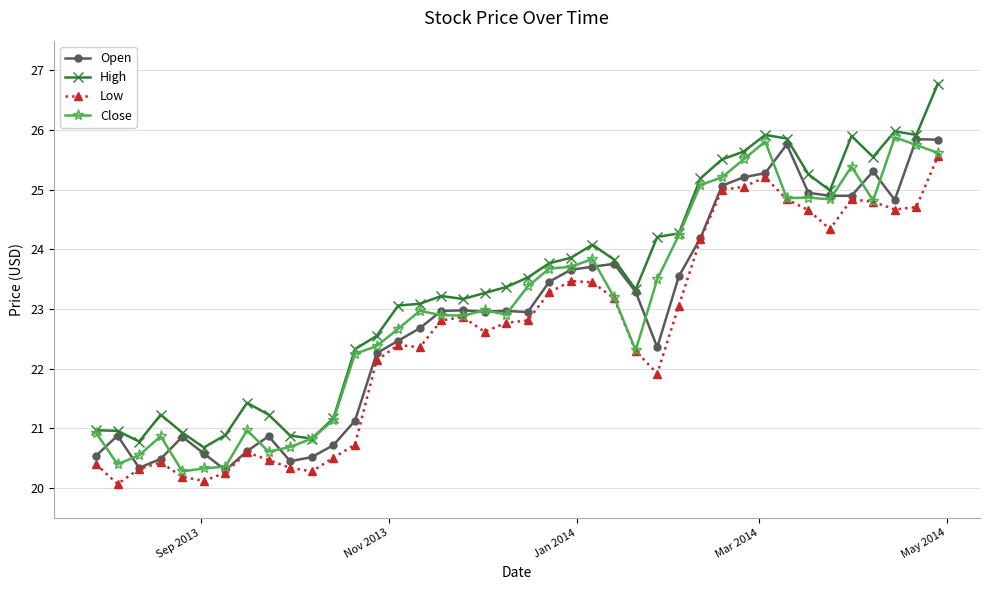

What is the value of the Open point at the 22nd from the left?

23.5